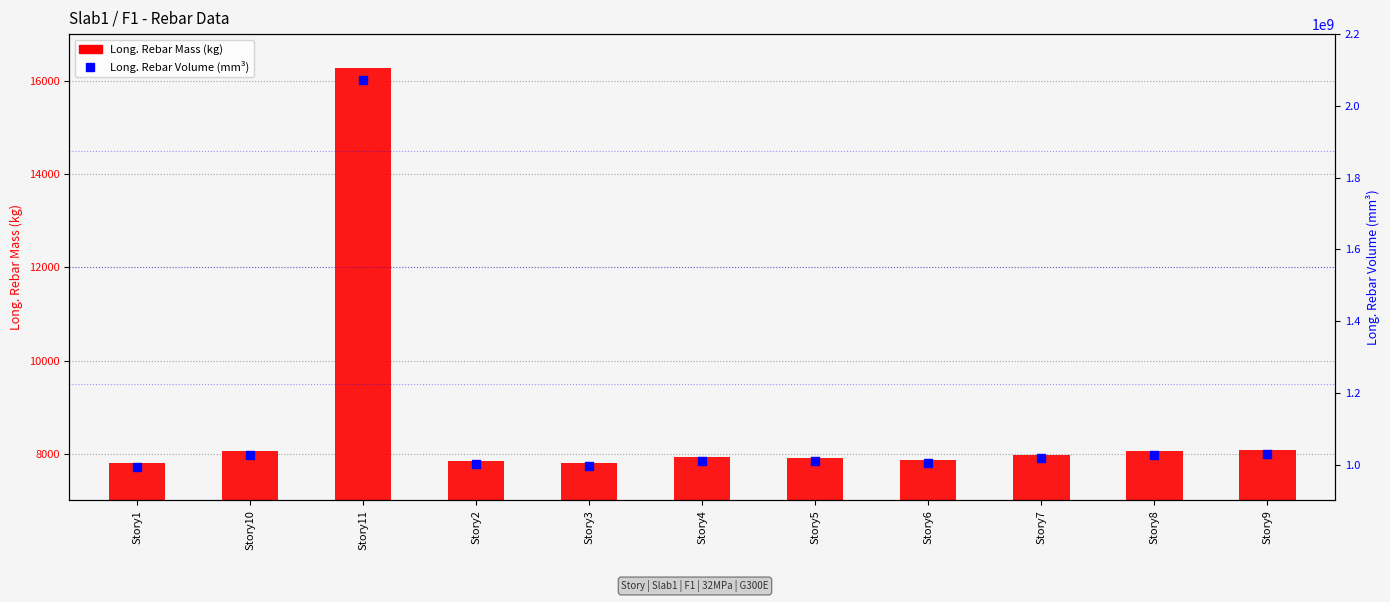

Which series has the largest total across all categories?

Long. Rebar Volume (mm³)